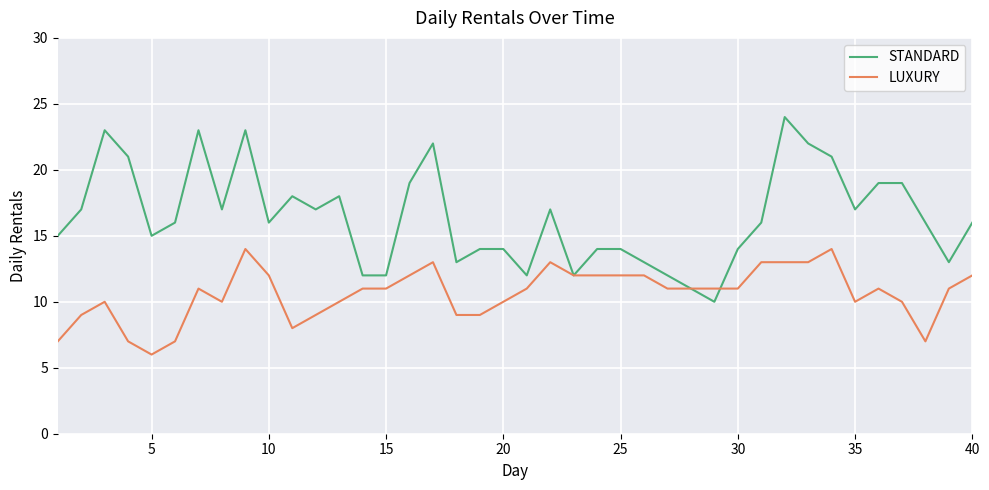

What is the minimum value for STANDARD?

10